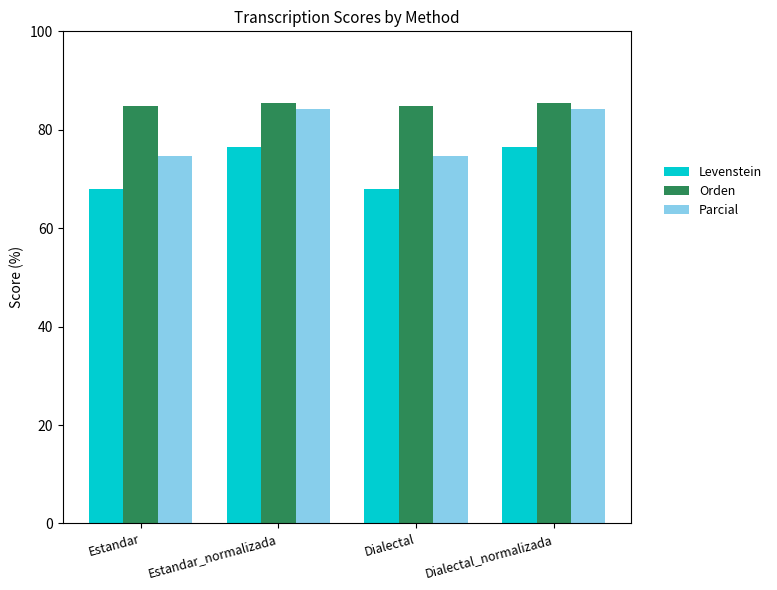

Reading left to right, transcribe all the data shown in this chart.

Levenstein: 67.9	76.6	67.9	76.6
Orden: 84.8	85.4	84.8	85.4
Parcial: 74.7	84.2	74.7	84.2